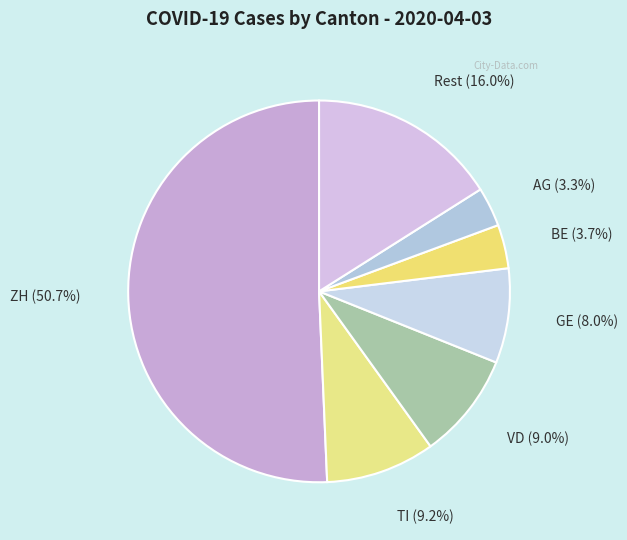

Which slice is the smallest?

AG